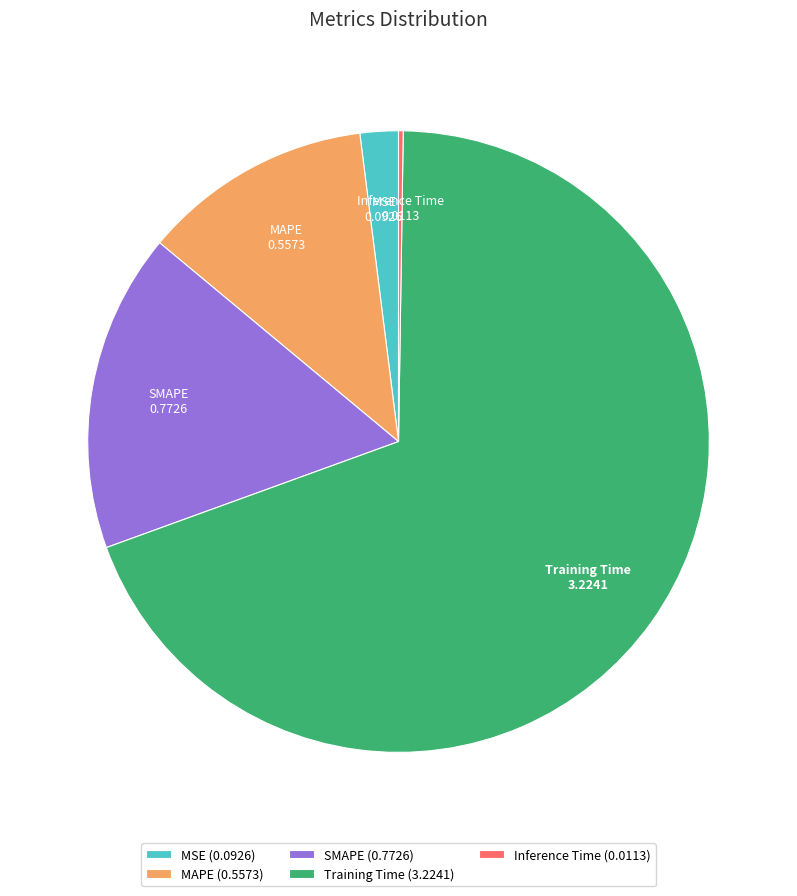

Is there a majority slice in this chart?

Yes